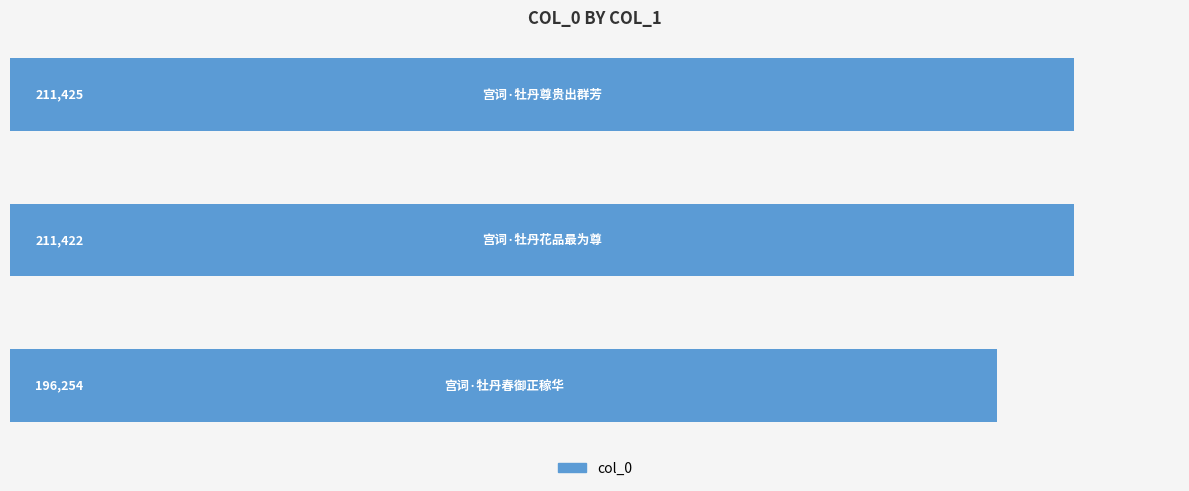

What is the difference between the maximum and minimum values?

15171